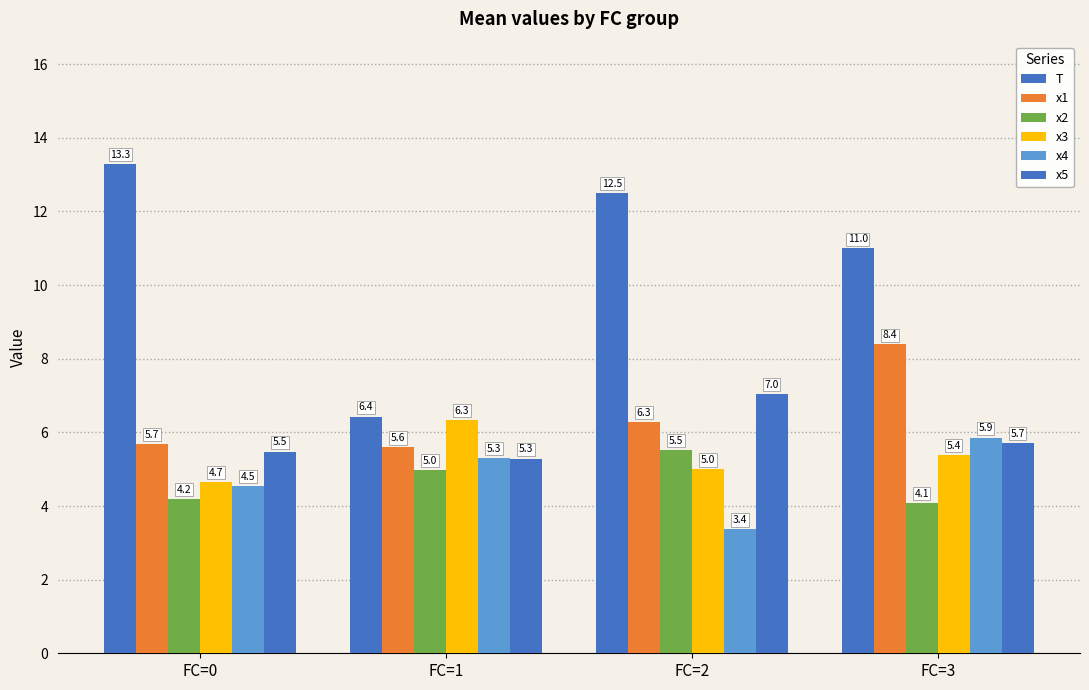

Which has a higher value, FC=3 or FC=0?

FC=0